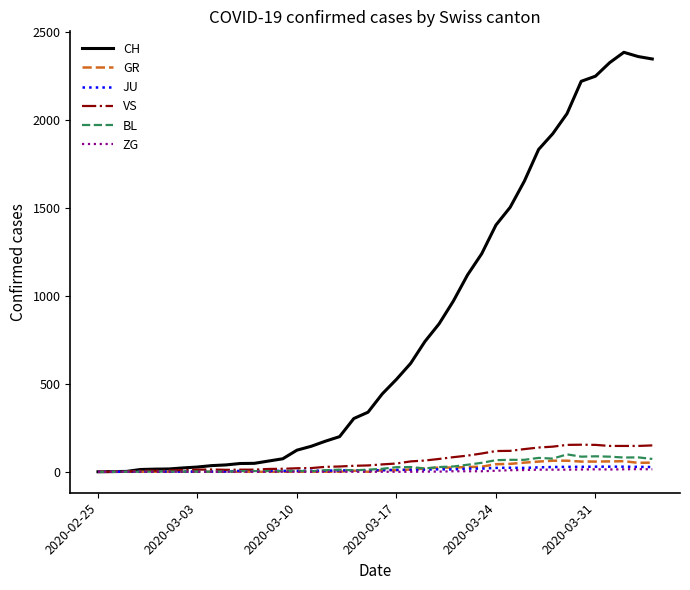

What is the maximum value shown in the chart?

2387